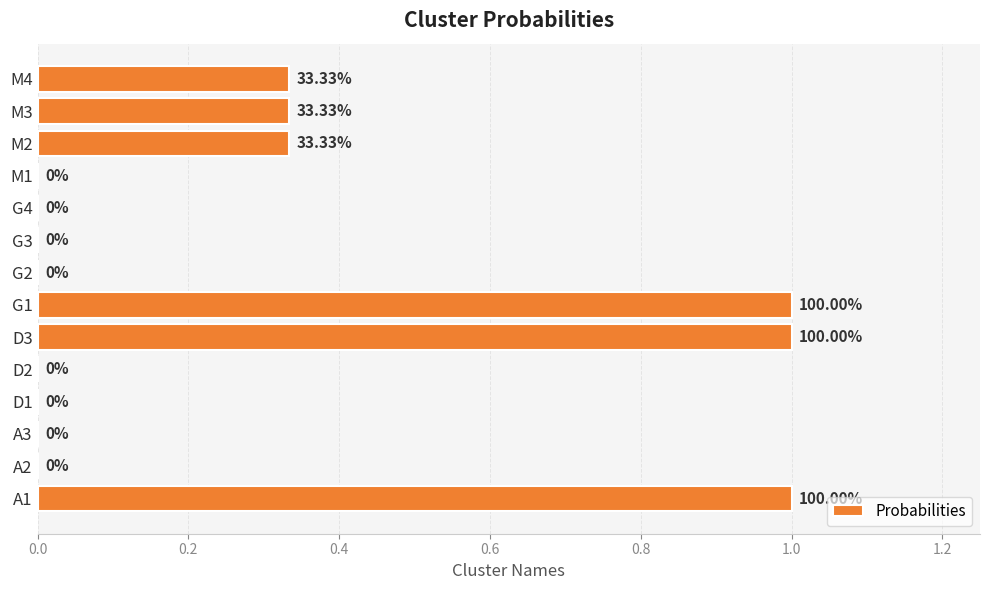

Approximately how many times larger is the value at G1 compared to A1?

1.0